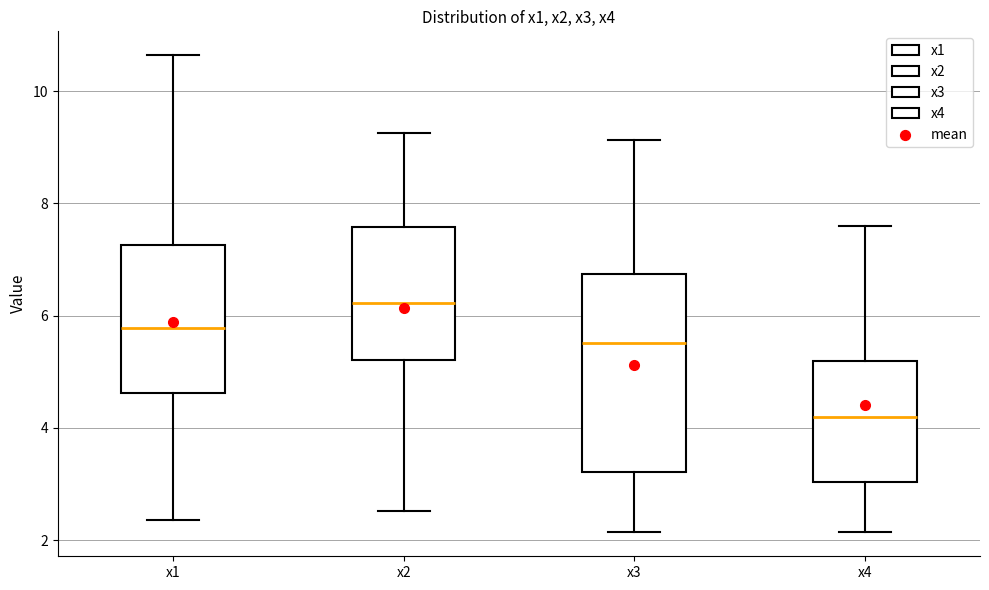

Where does the upper whisker of the box for x3 end on the y-axis? The values are not printed on the chart, so give them approximately, as read against the axis.

9.2